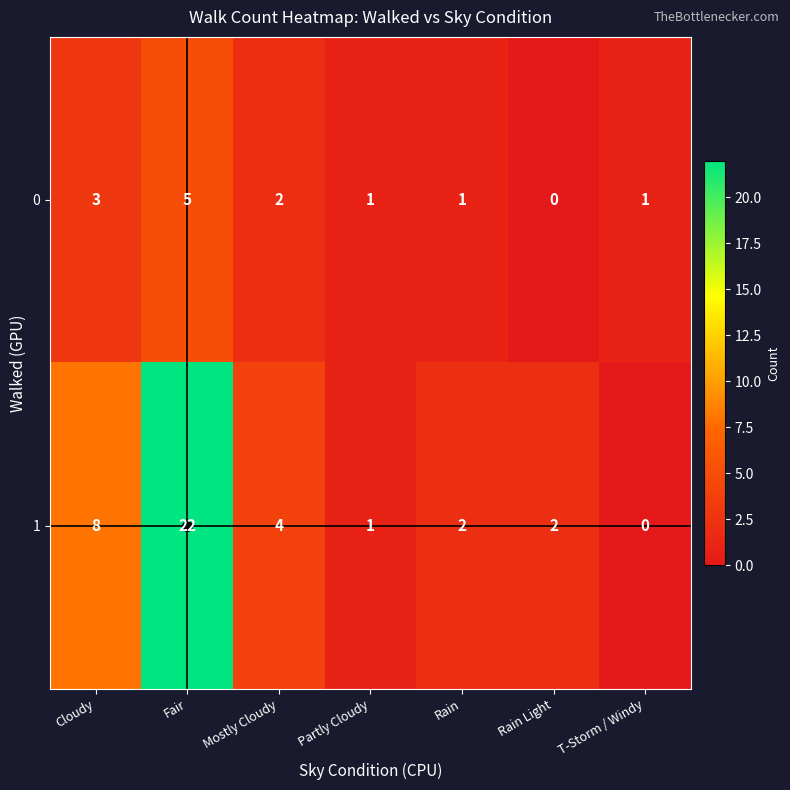

True or false: 1 has a value of 1 at Partly Cloudy.

True